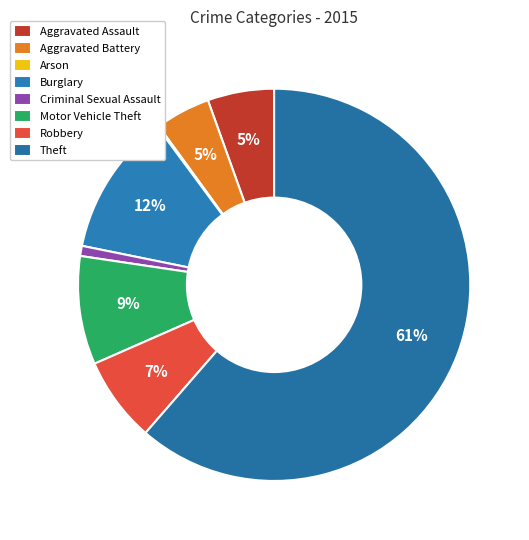

Does Arson account for over 50% of the chart?

No